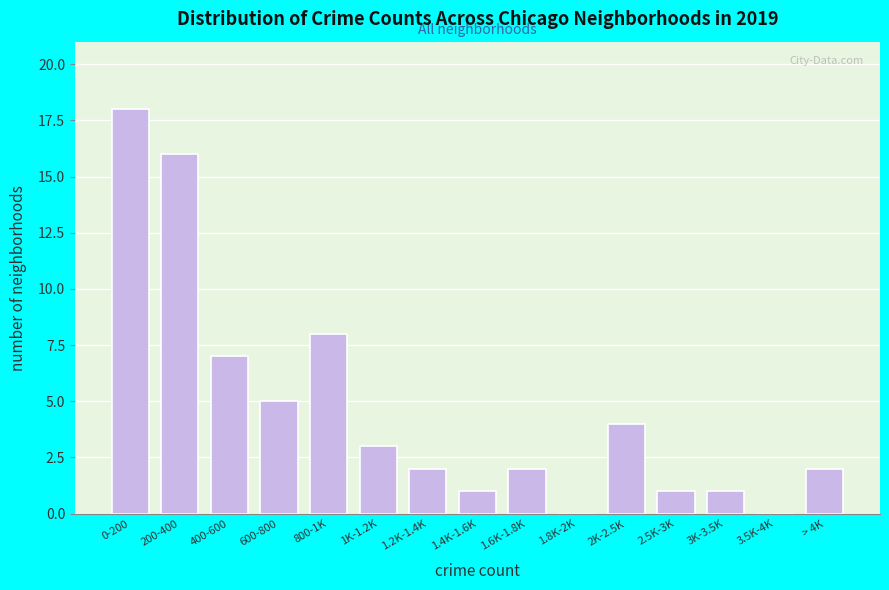

Reading left to right, list all the values displayed in this chart.

0-200=18	200-400=16	400-600=7	600-800=5	800-1K=8	1K-1.2K=3	1.2K-1.4K=2	1.4K-1.6K=1	1.6K-1.8K=2	1.8K-2K=0	2K-2.5K=4	2.5K-3K=1	3K-3.5K=1	3.5K-4K=0	> 4K=2